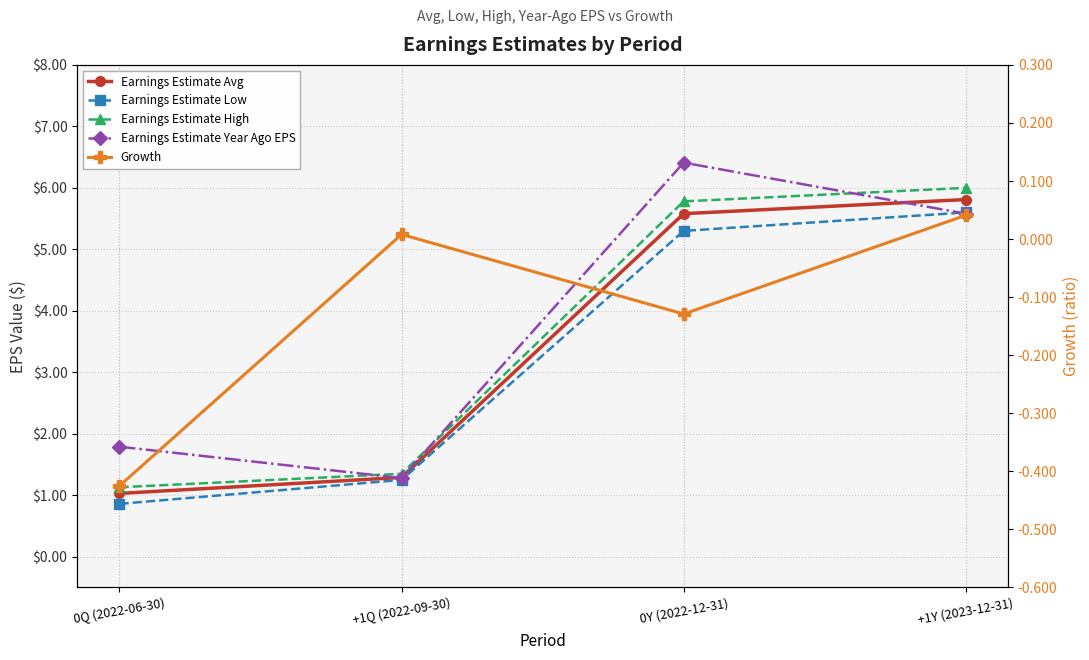

Which category has the lowest value across all series?

0Q (2022-06-30)